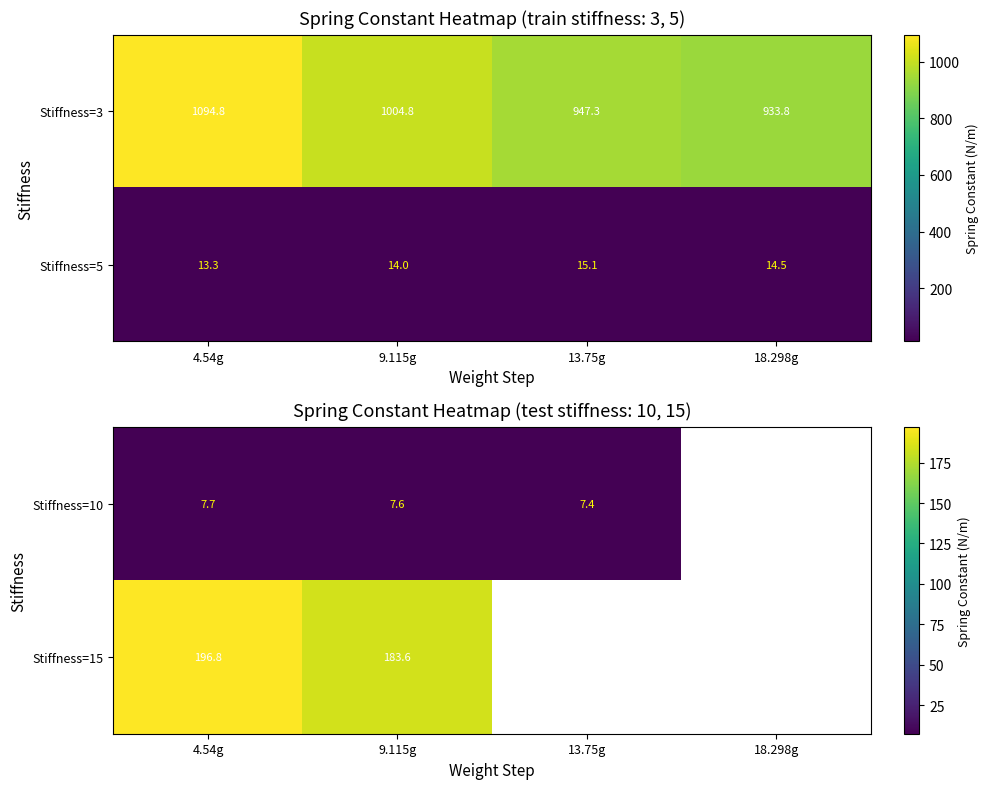

Which category has the highest value in the Stiffness=3 series?

4.54g